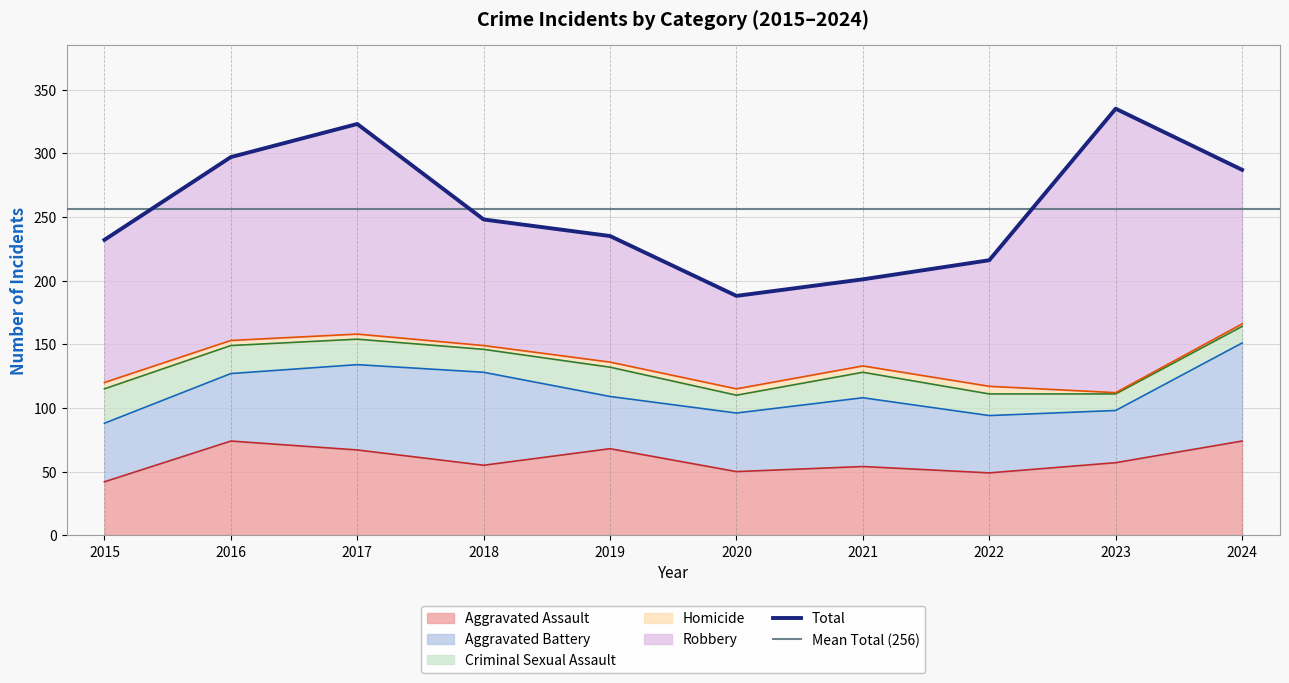

How many values in the Robbery series exceed 112?

4